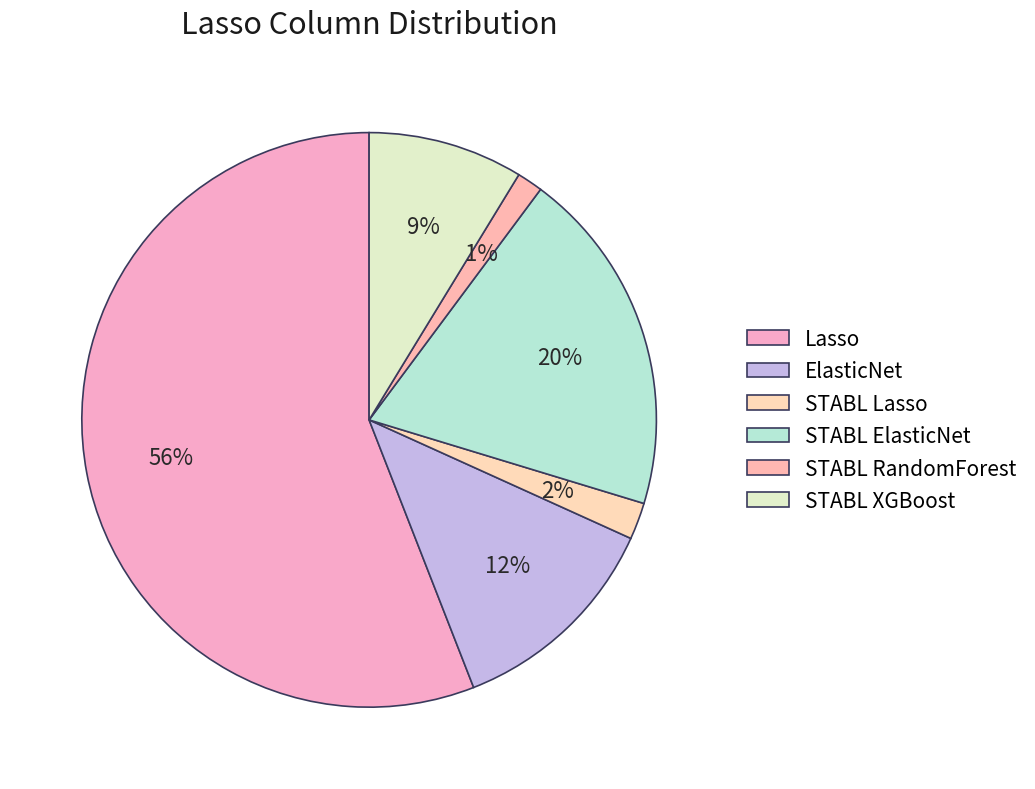

To the nearest percent, what is the difference between the Lasso and ElasticNet slice percentages?

44%